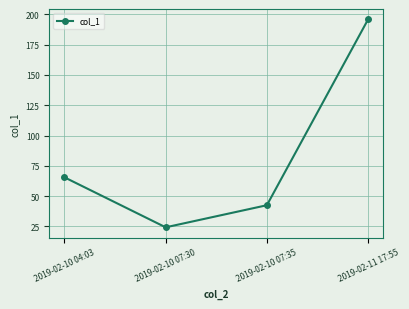

List the labels in order of value, largest first.

2019-02-11 17:55, 2019-02-10 04:03, 2019-02-10 07:35, 2019-02-10 07:30